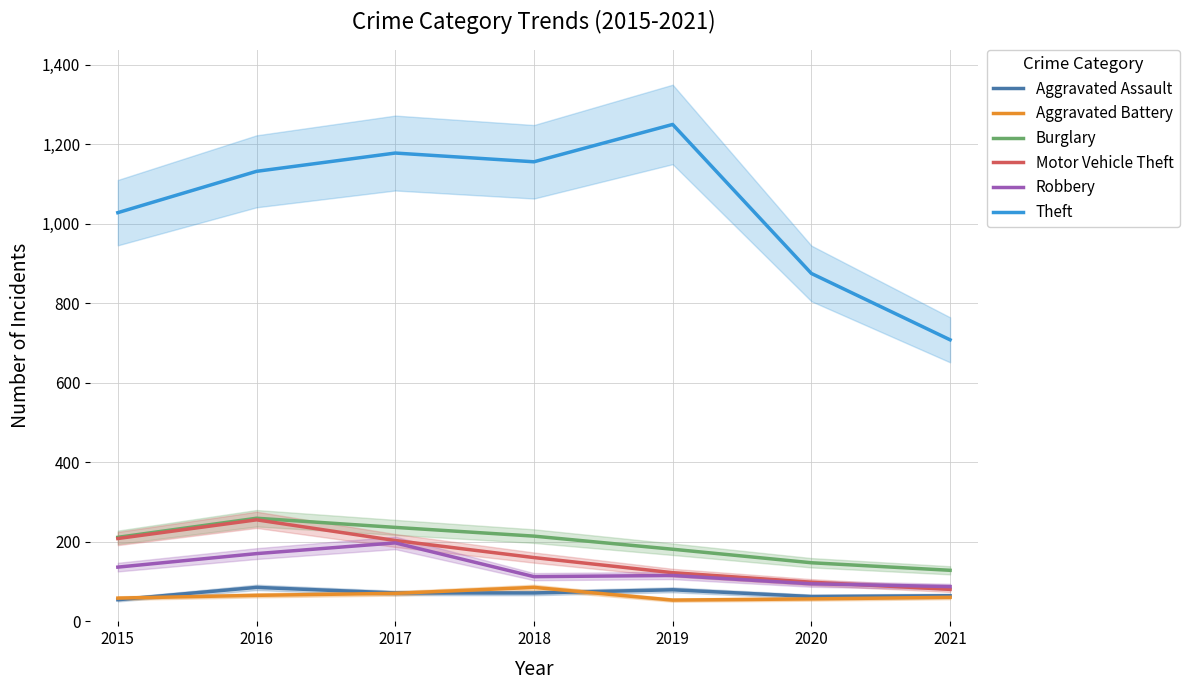

In Robbery, how many points are lower than both neighbors (excluding endpoints)?

1